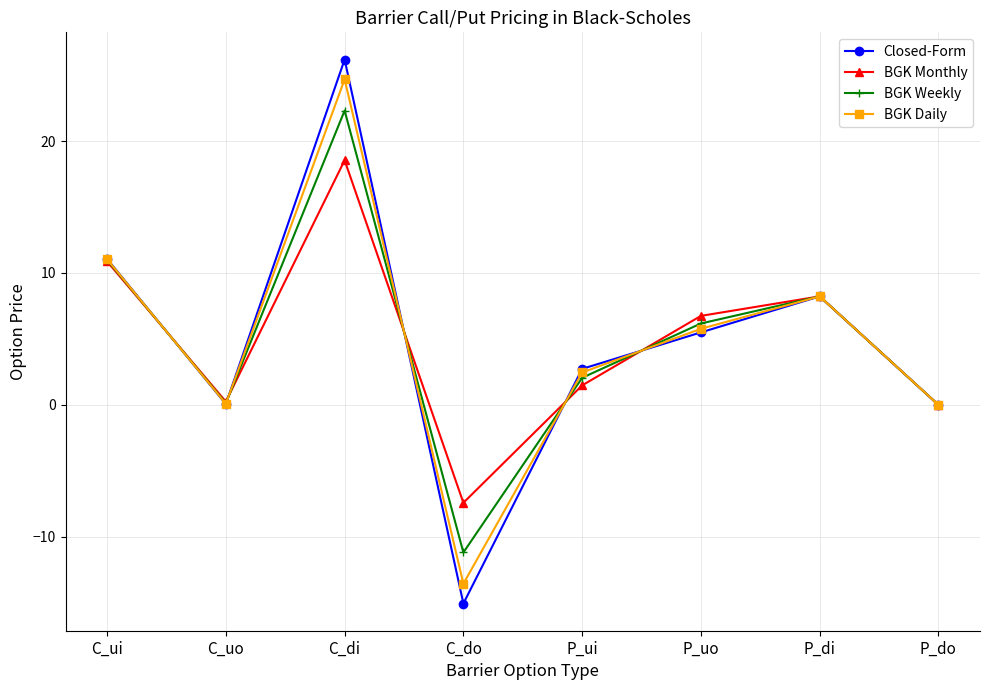

How many data points in BGK Monthly are above 6?

4